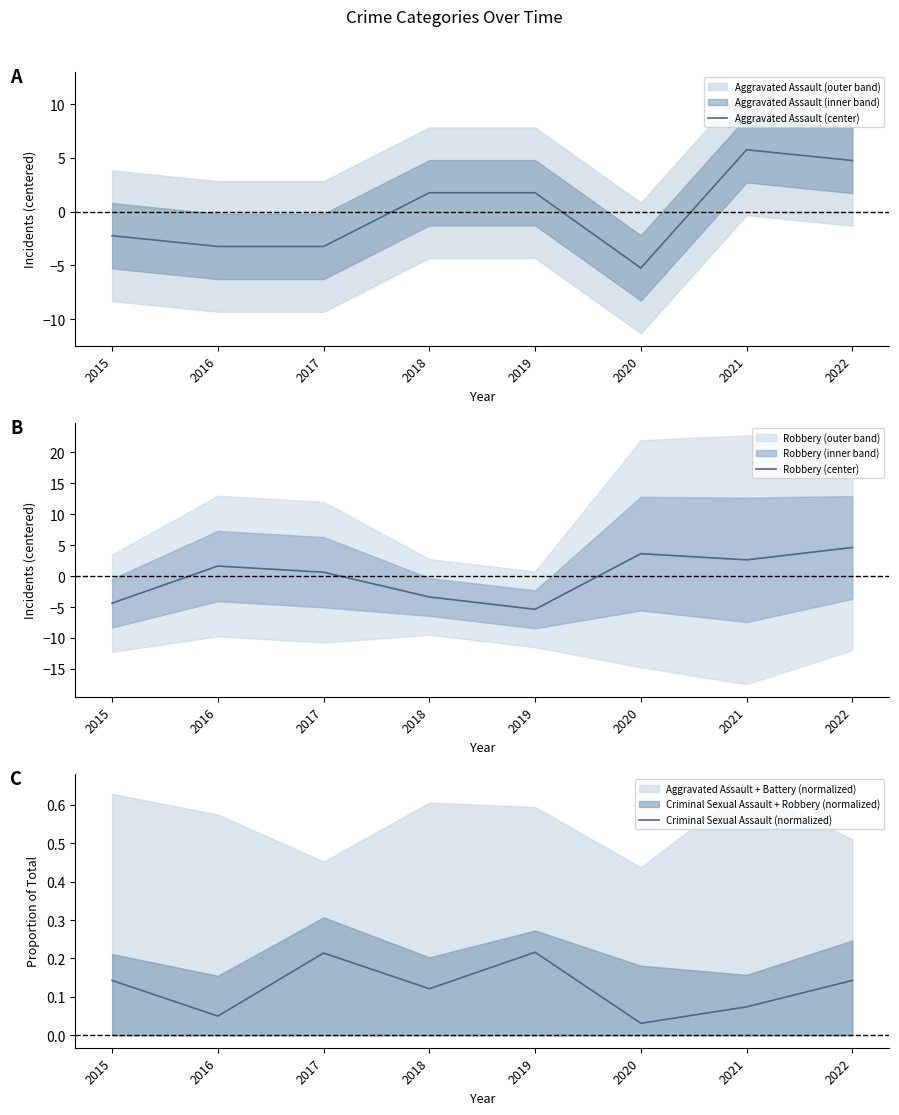

Rank the series at 2019 from lowest to highest value.

Robbery (center), Criminal Sexual Assault (normalized), Aggravated Assault (center)